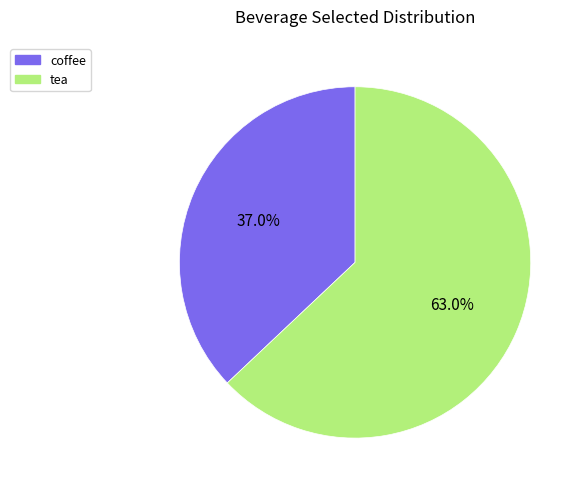

What percentage is the coffee slice, to the nearest percent?

37%